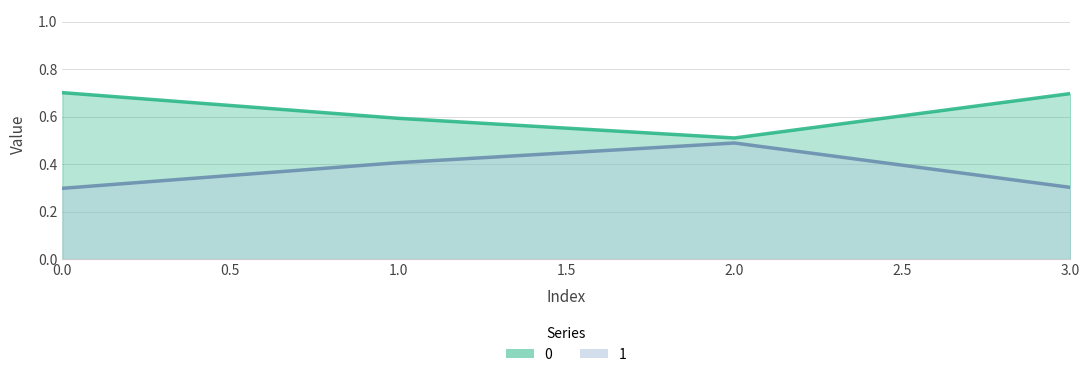

True or false: 0 and 1 cross at least once.

False